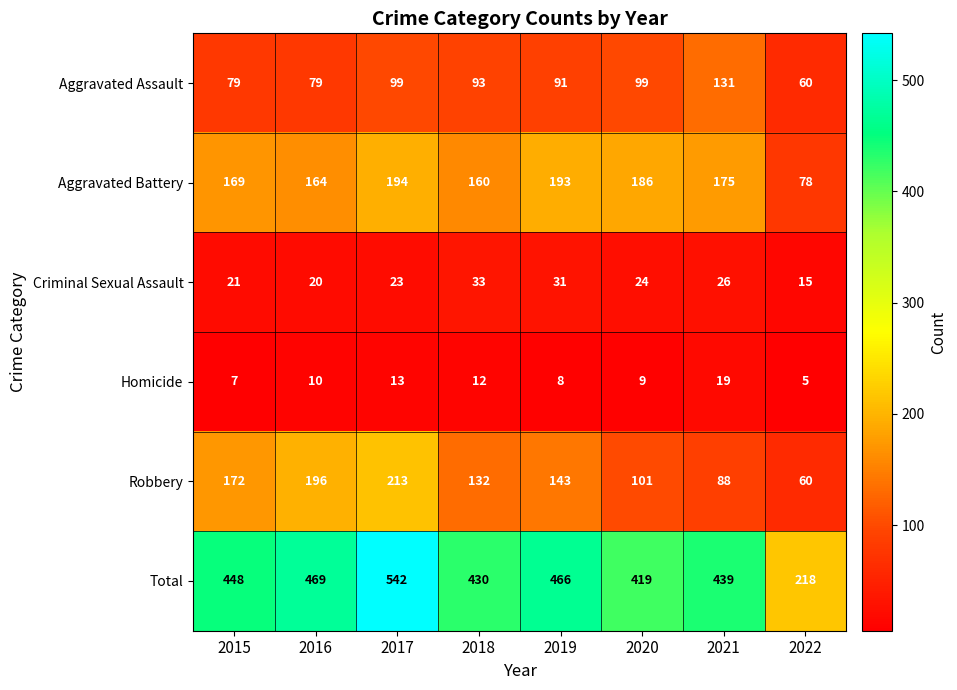

Rank the series at 2021 from lowest to highest value.

Homicide, Criminal Sexual Assault, Robbery, Aggravated Assault, Aggravated Battery, Total